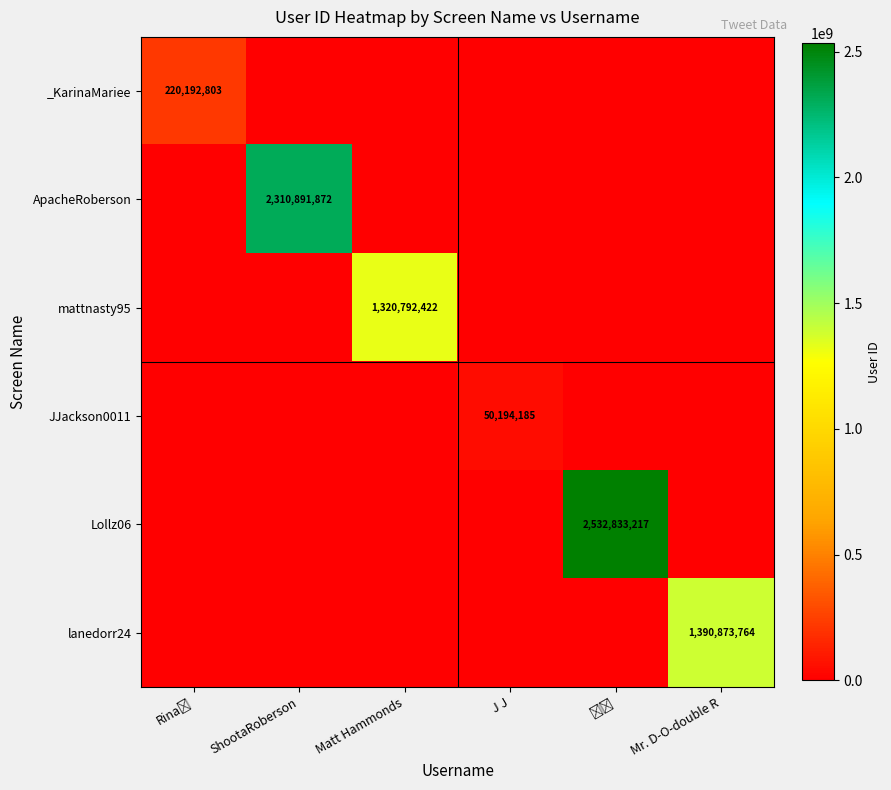

What is the difference between the ApacheRoberson values at ShootaRoberson and J J?

2310891872